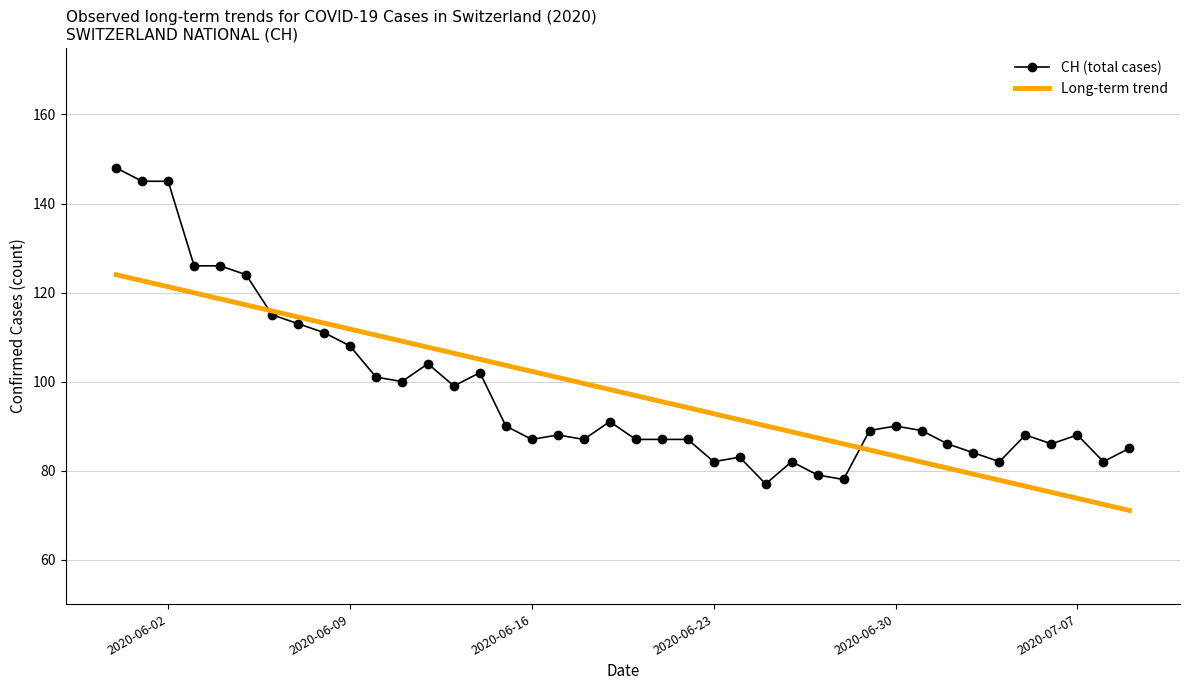

What are all the series names shown in the legend?

CH (total cases), Long-term trend